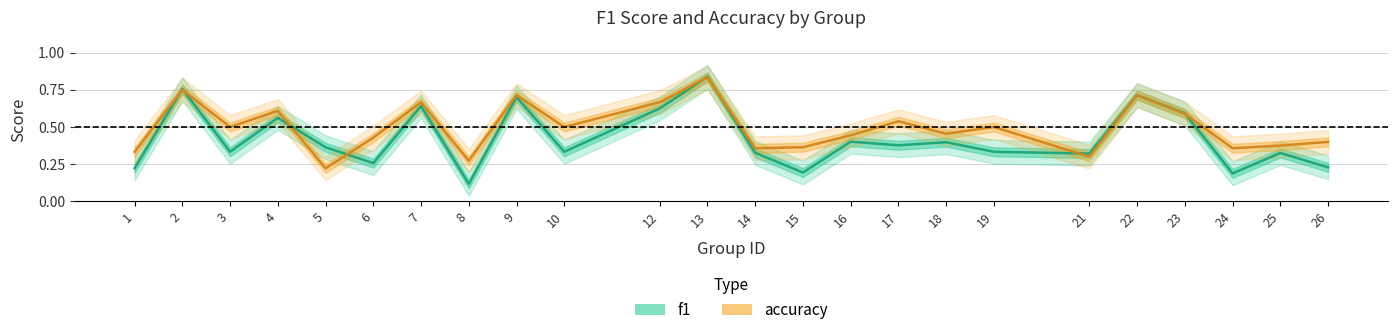

Count the f1 values in the range 0 to 1.

24